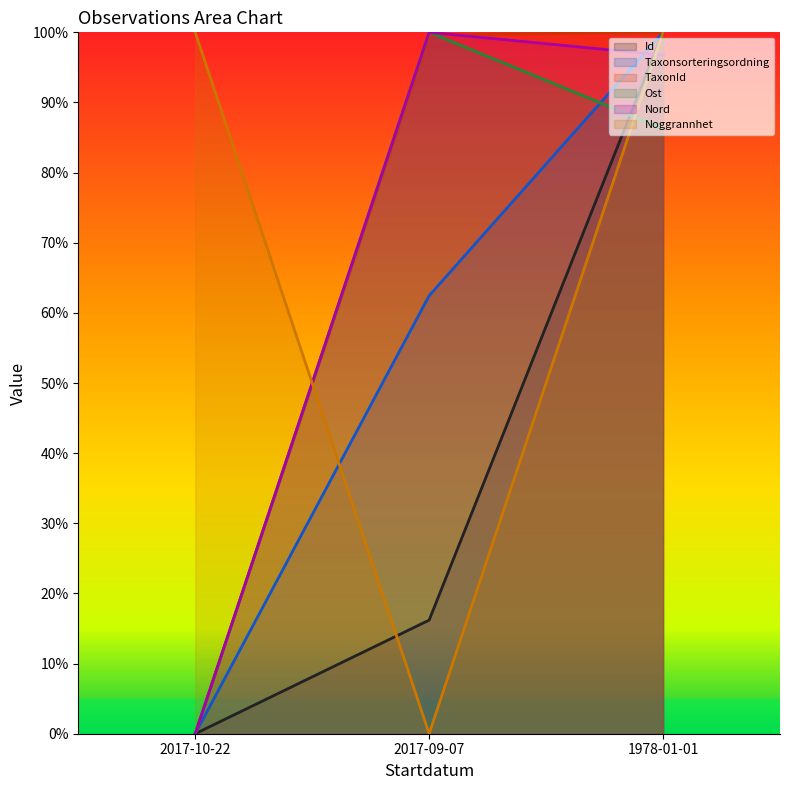

Which category has the lowest value in the Taxonsorteringsordning series?

2017-10-22